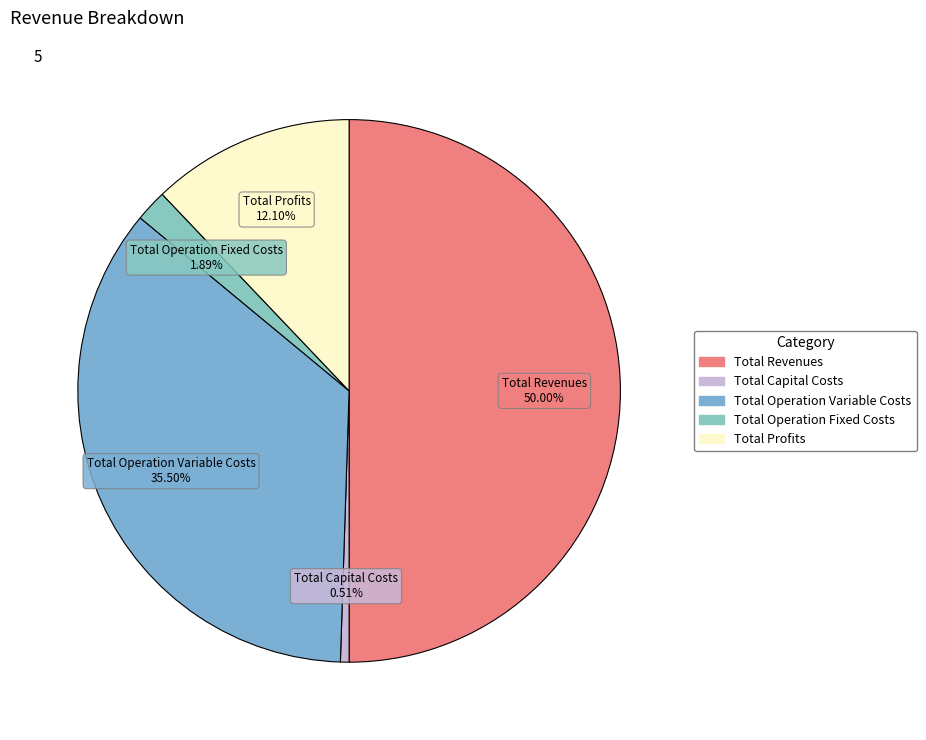

To the nearest percent, what is the average slice percentage?

20%